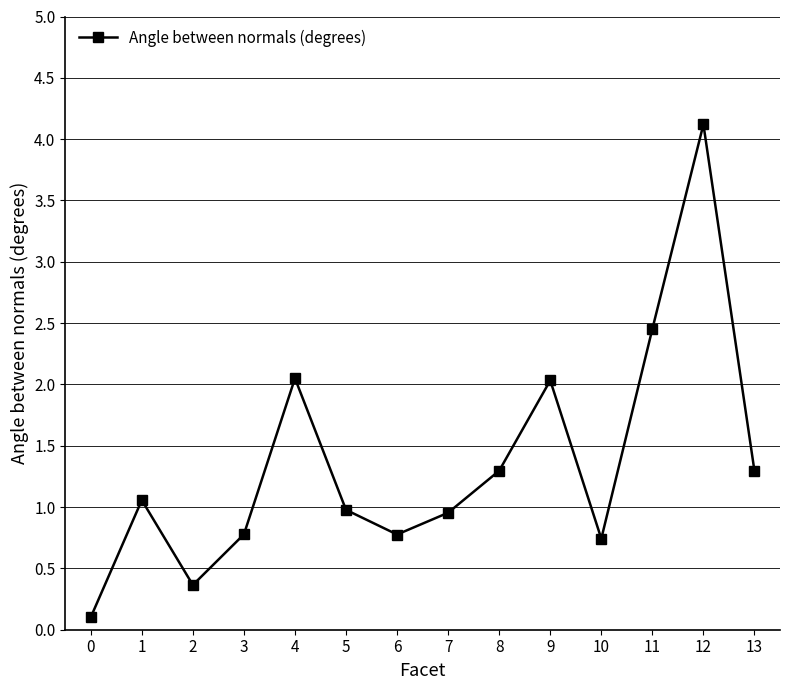

At which category does the data reach its first local peak?

1